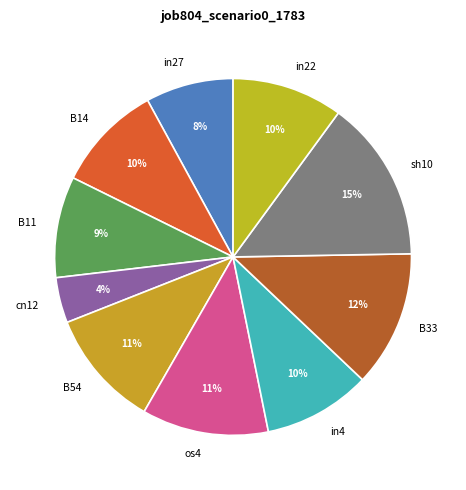

To the nearest percent, what is the average slice percentage?

10%